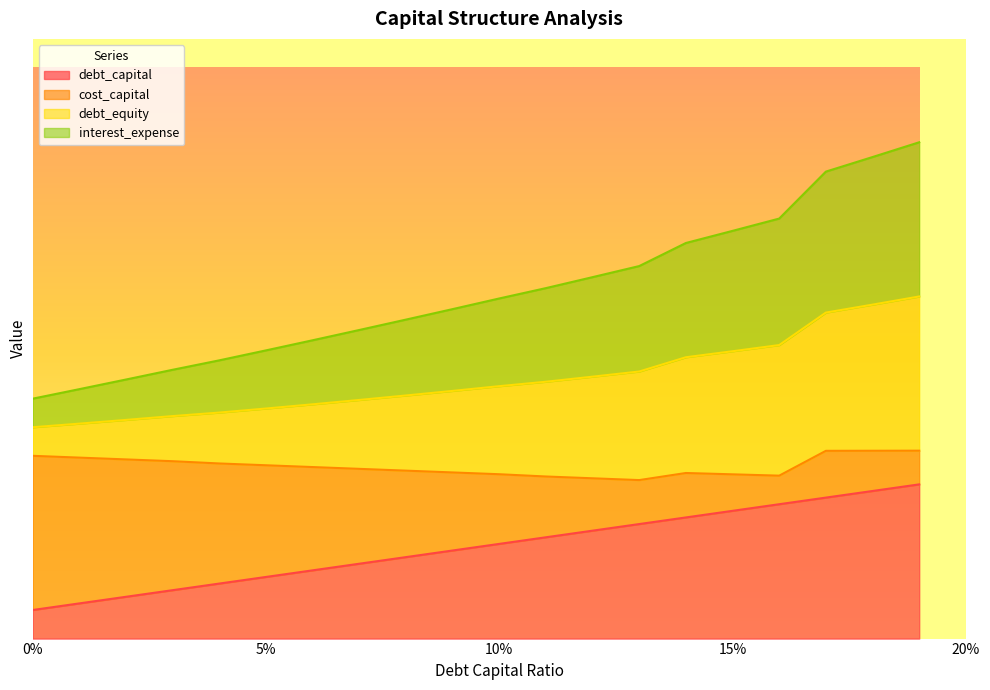

True or false: debt_equity has more than 2 points higher than both neighbors.

False